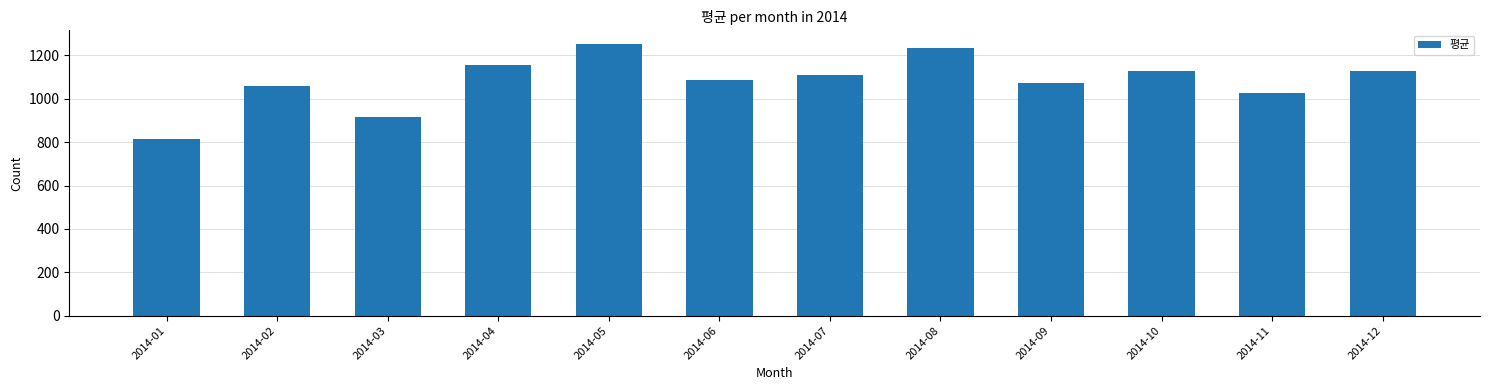

What is the difference between the values at 2014-01 and 2014-12?

314